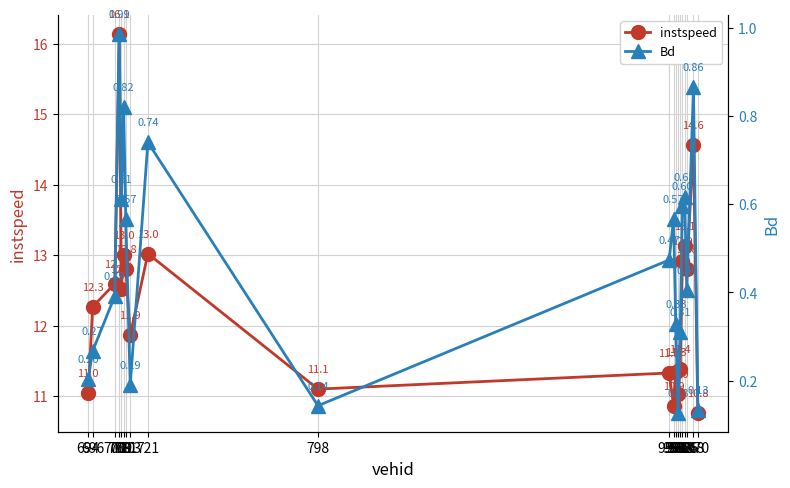

True or false: Bd and instspeed intersect in this chart.

False